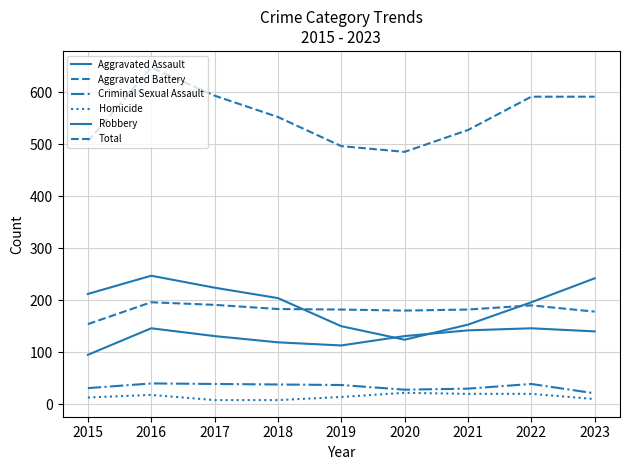

True or false: Robbery has more than 0 interior local peaks.

True